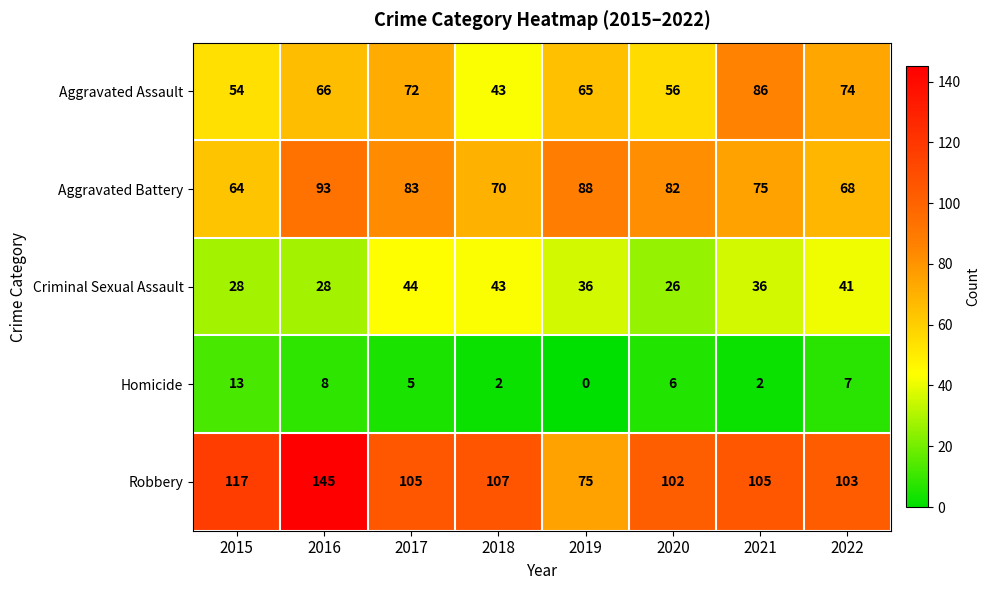

Where does the Criminal Sexual Assault series first go above 36?

2017